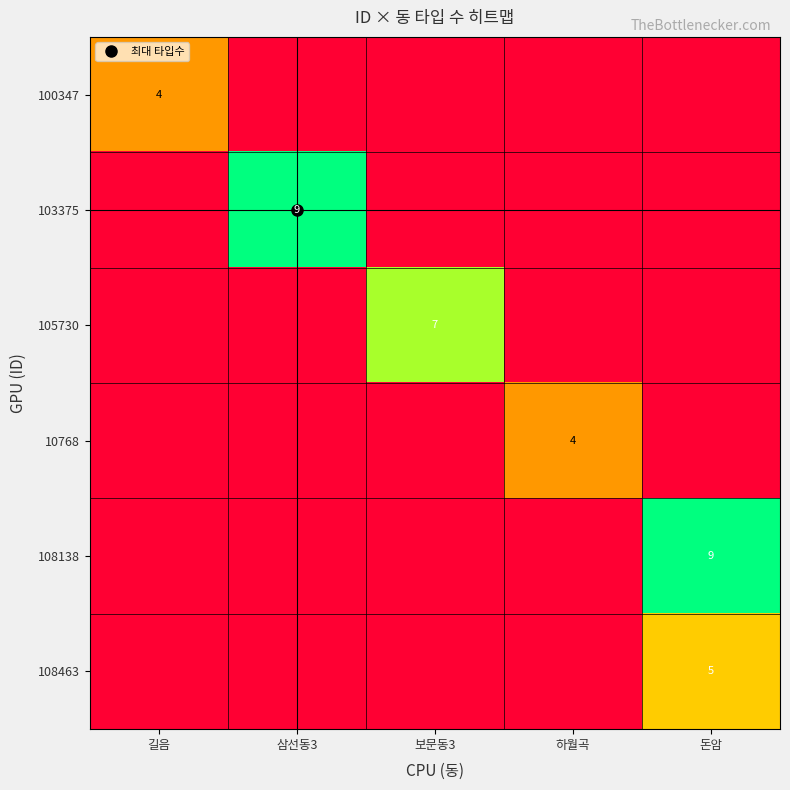

What is the total value across all series at 삼선동3?

9